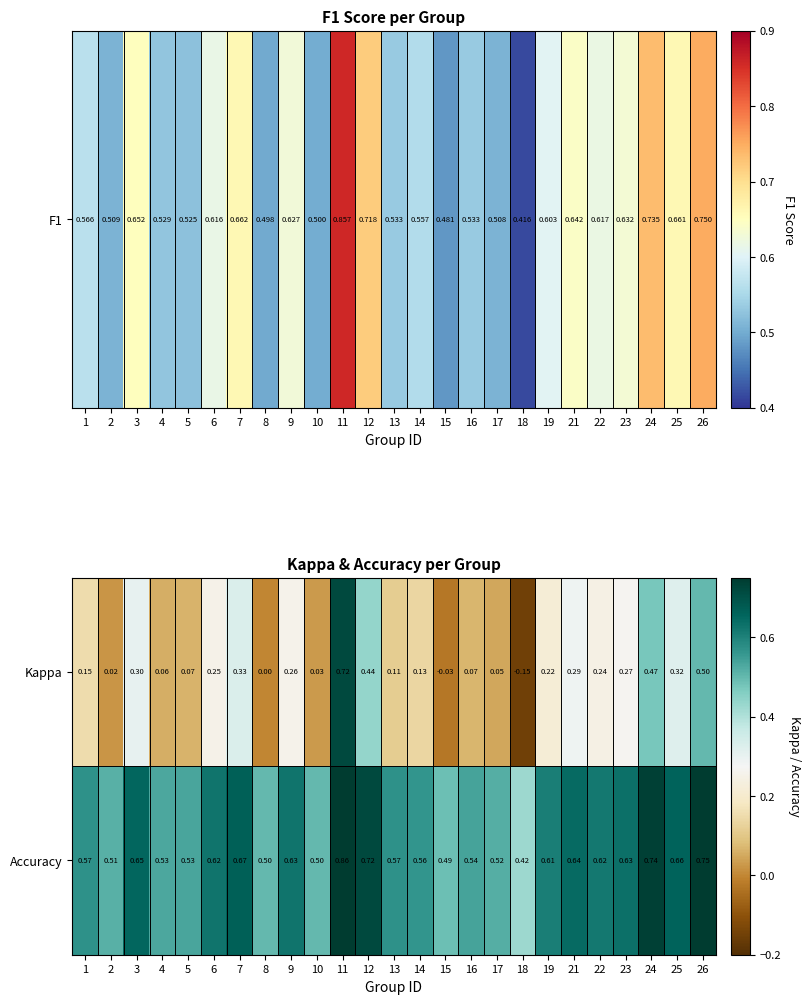

Which series changed the most between 7 and 10?

Kappa